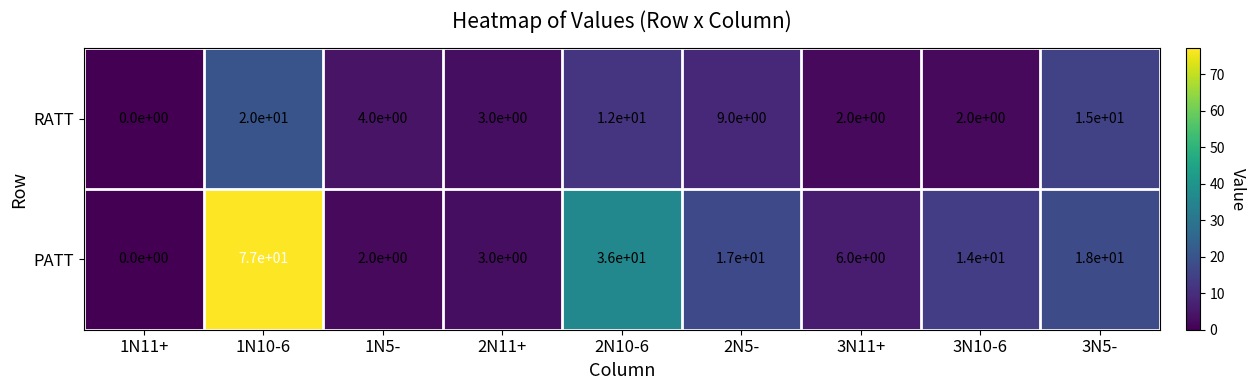

Rank the series by their average value, from highest to lowest.

PATT, RATT